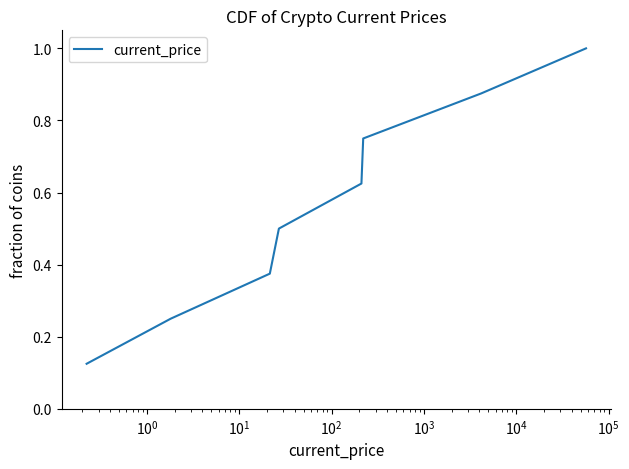

True or false: there are more than 0 points higher than both neighbors.

False